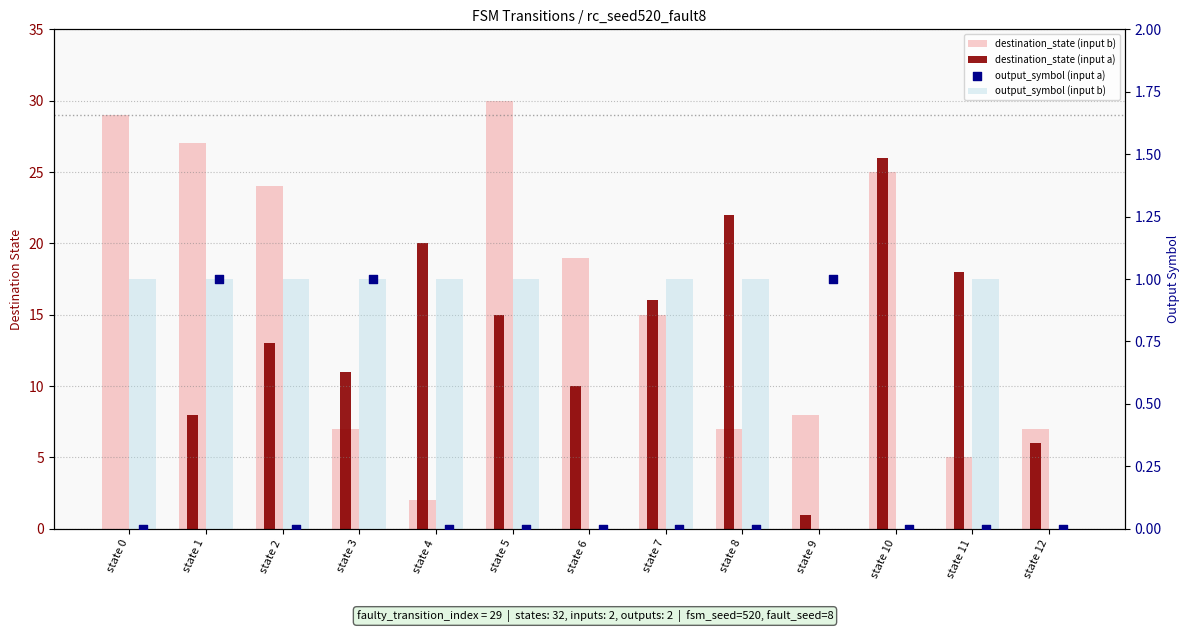

Is the value of output_symbol (input b) at state 6 greater than the value of output_symbol (input a) at state 1?

No